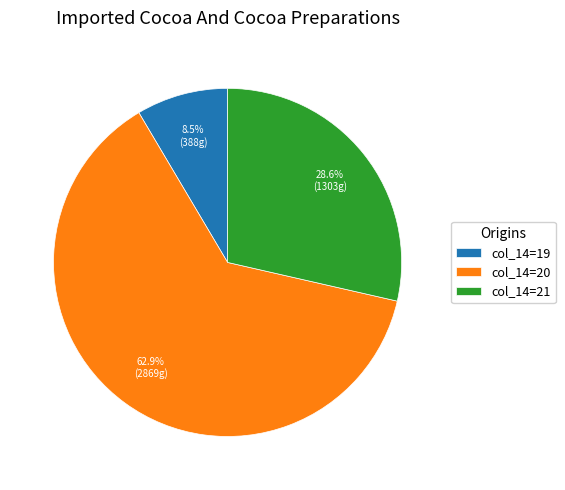

Count the number of slices in the pie.

3